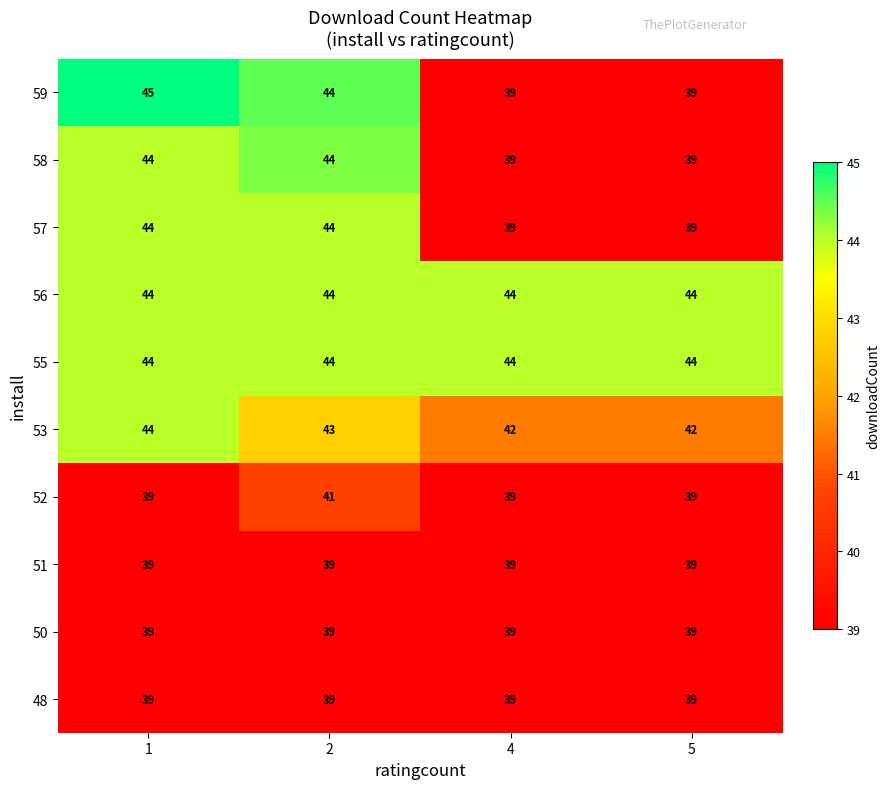

What is the difference between the highest and lowest values at 5?

5